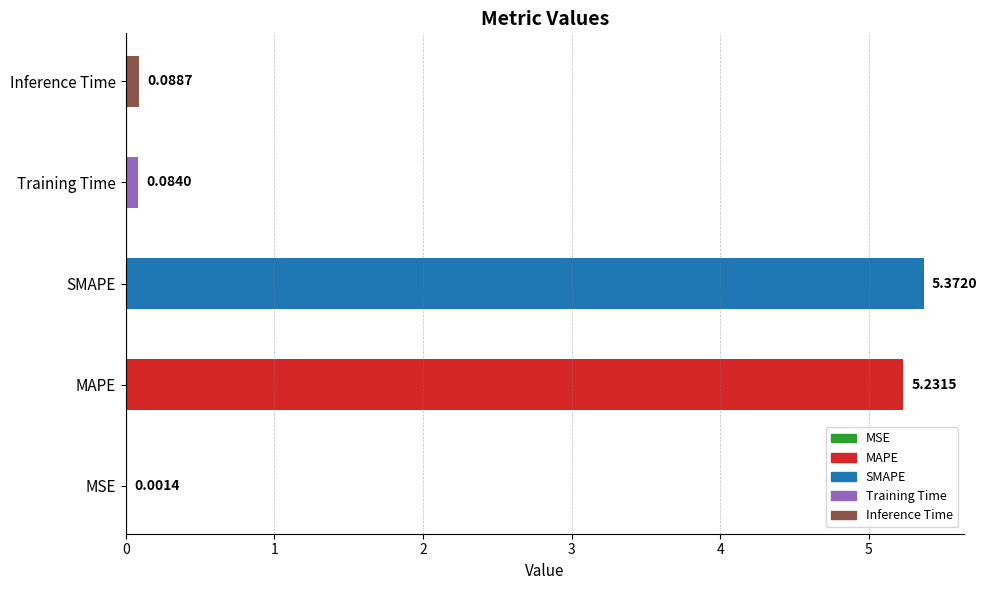

At which category does the chart reach its peak across all series?

SMAPE